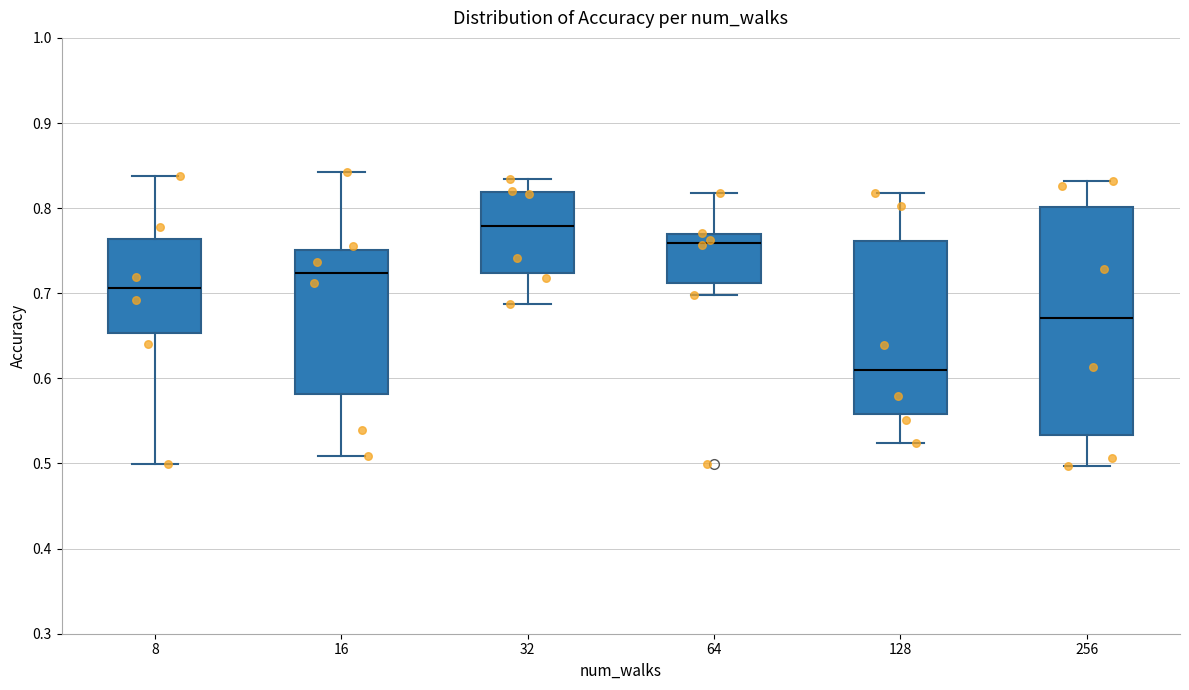

Which box has the lowest median line?

128